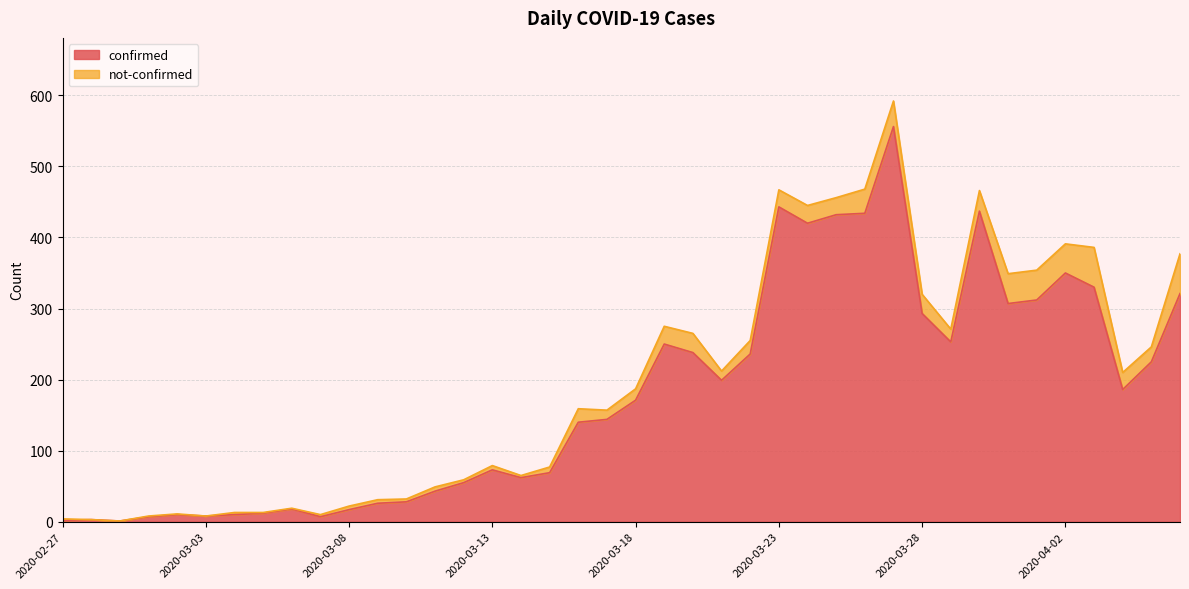

Rank the categories by value from lowest to highest.

2020-02-29, 2020-02-27, 2020-02-28, 2020-03-01, 2020-03-07, 2020-03-03, 2020-03-02, 2020-03-04, 2020-03-05, 2020-03-08, 2020-03-06, 2020-03-09, 2020-03-10, 2020-03-11, 2020-03-12, 2020-03-14, 2020-03-15, 2020-03-13, 2020-03-16, 2020-03-17, 2020-03-18, 2020-04-04, 2020-03-21, 2020-04-05, 2020-03-22, 2020-03-20, 2020-03-19, 2020-03-29, 2020-03-28, 2020-03-31, 2020-04-01, 2020-04-06, 2020-04-03, 2020-04-02, 2020-03-24, 2020-03-25, 2020-03-26, 2020-03-30, 2020-03-23, 2020-03-27